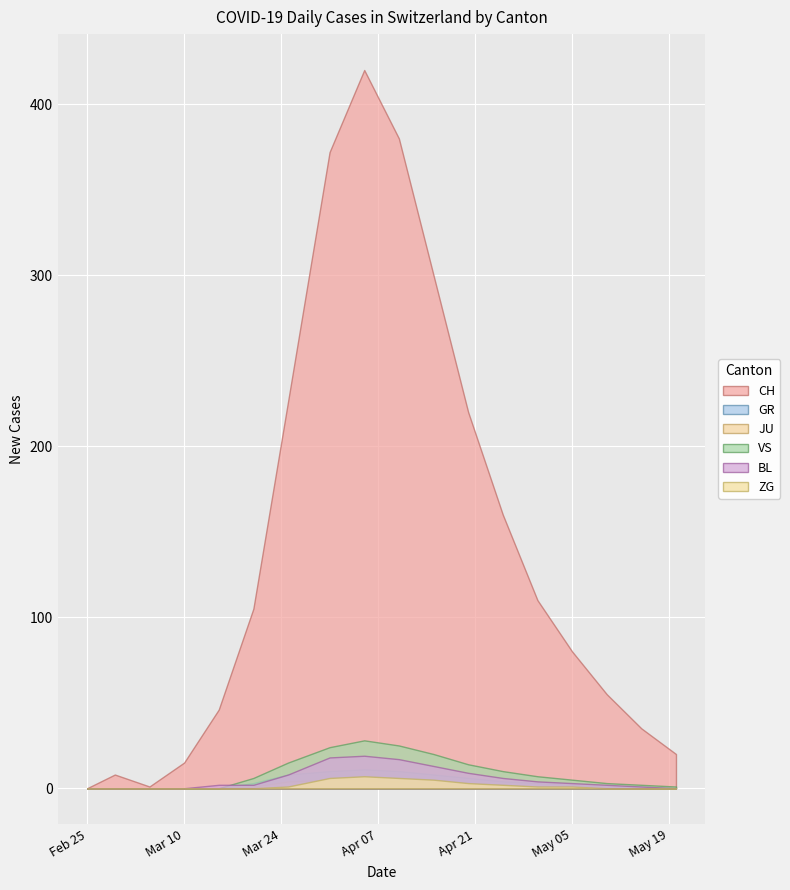

What position from the left is 2020-04-20?

12